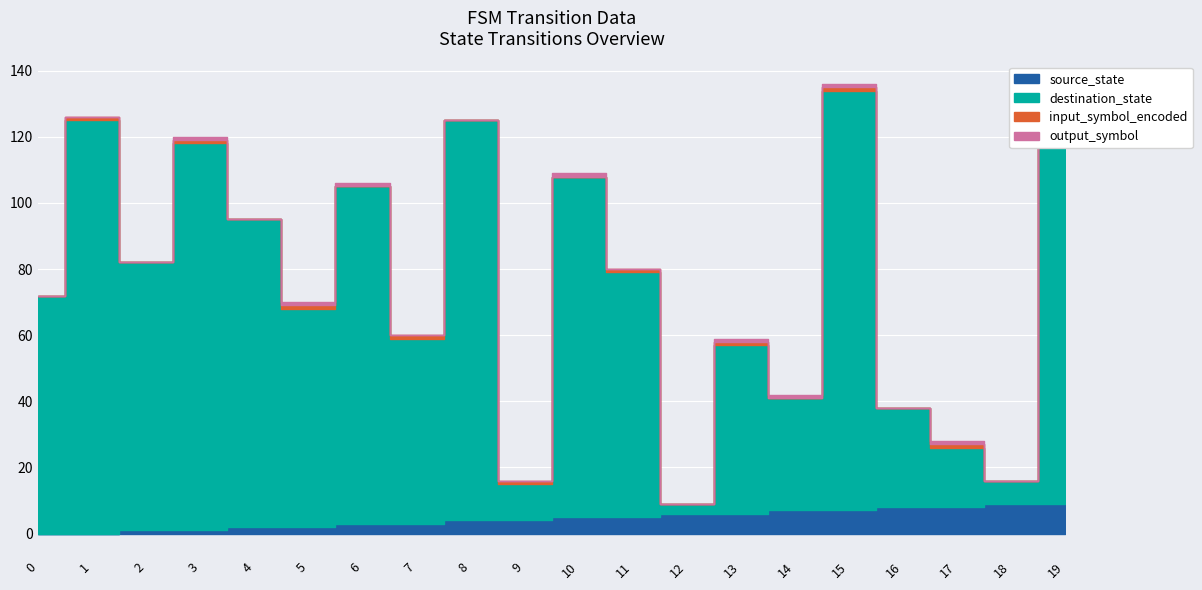

Rank the series at 10 from lowest to highest value.

input_symbol_encoded, output_symbol, source_state, destination_state